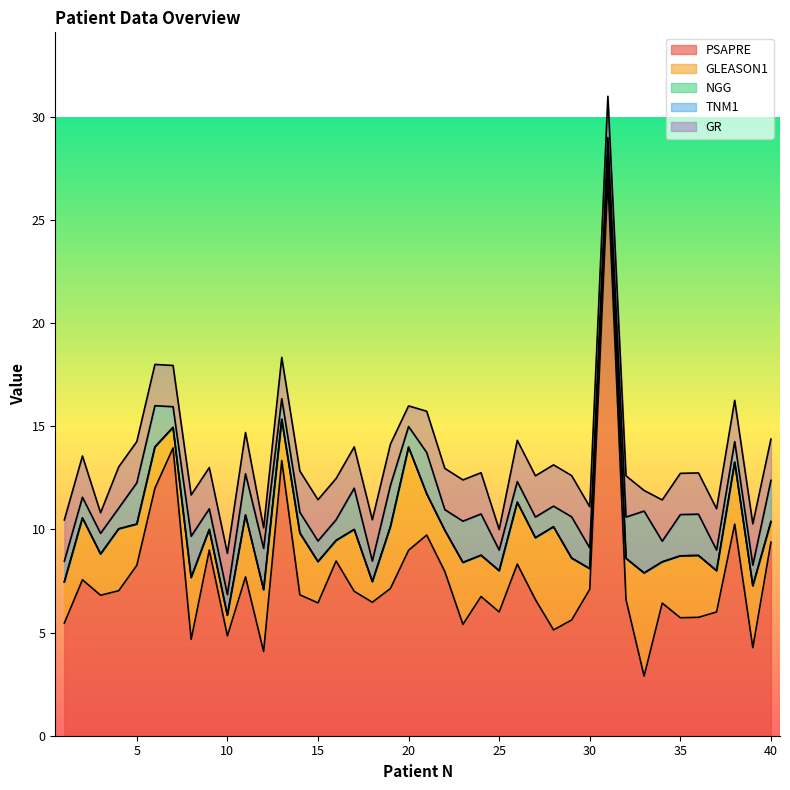

How many interior local peaks does the TNM1 series have?

6